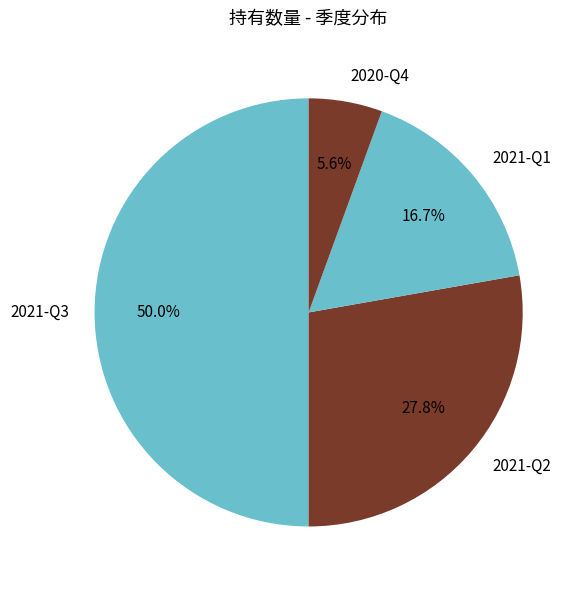

To the nearest percent, what percentage of the pie is 2020-Q4?

6%